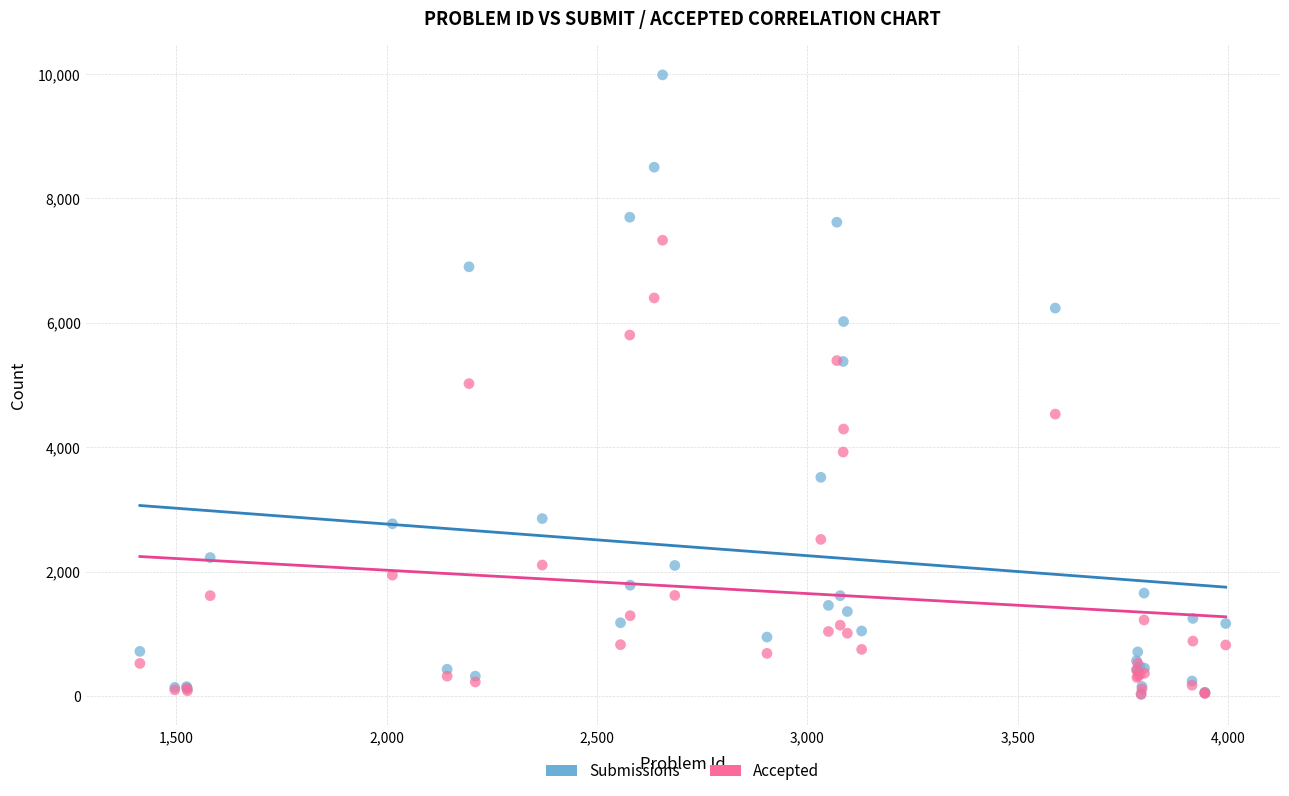

What are all the series names shown in the legend?

Submissions, Accepted